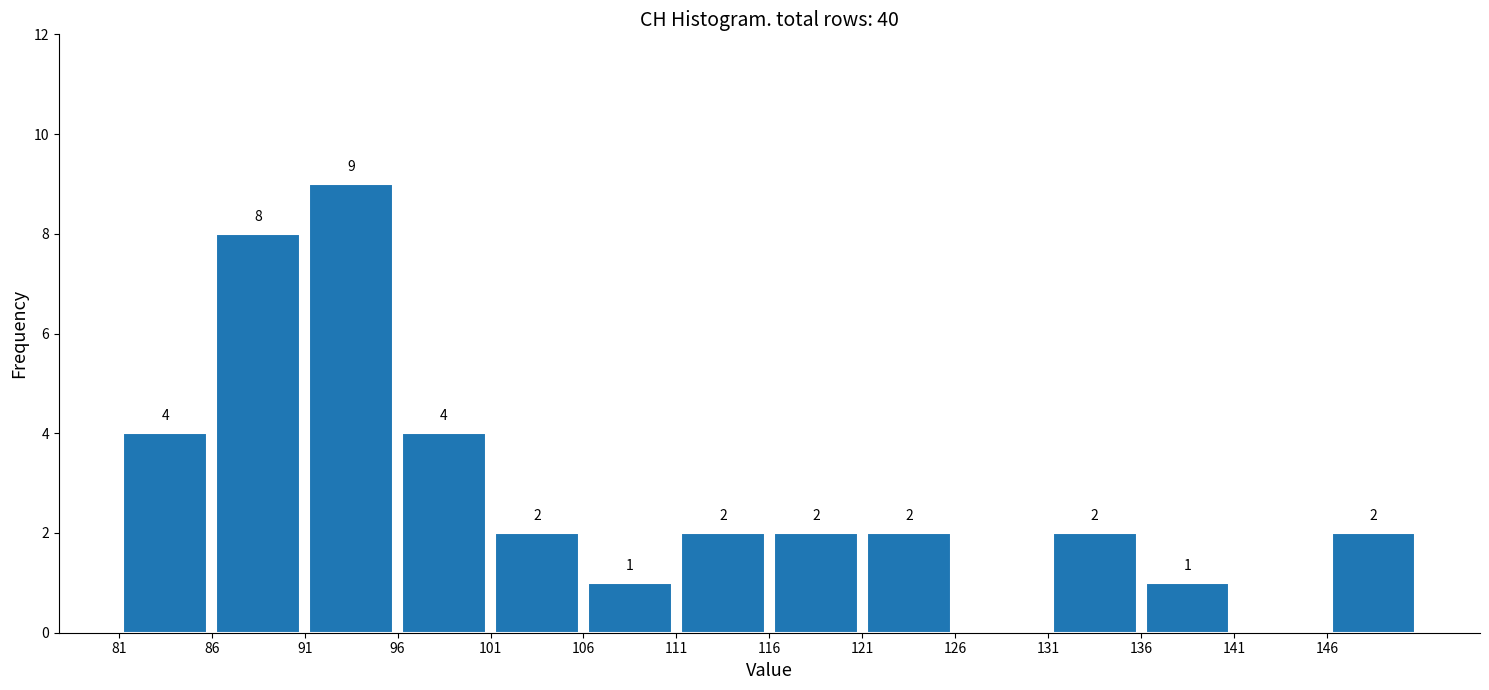

Over which range of the x-axis is the bar tallest?

91 to 96